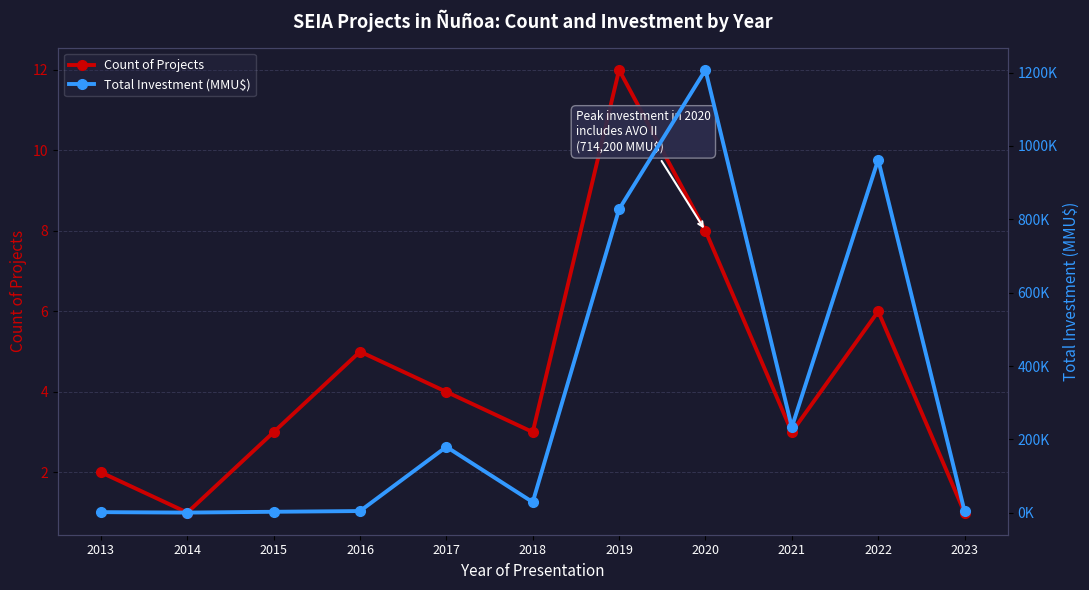

What are all the series names shown in the legend?

Count of Projects, Total Investment (MMU$)